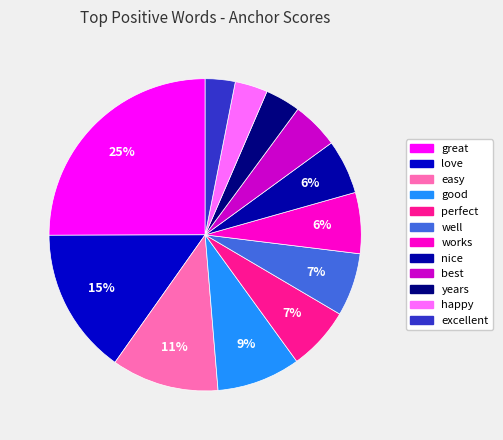

Which category has the biggest portion of the pie?

great